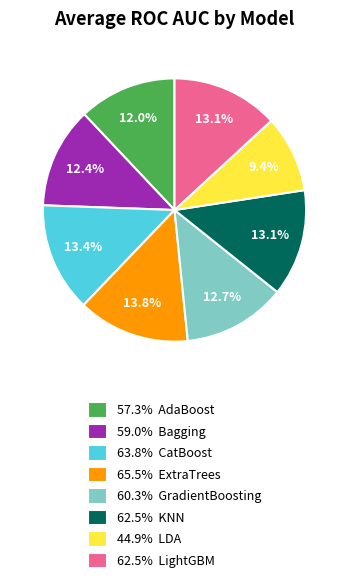

Is there a majority slice in this chart?

No